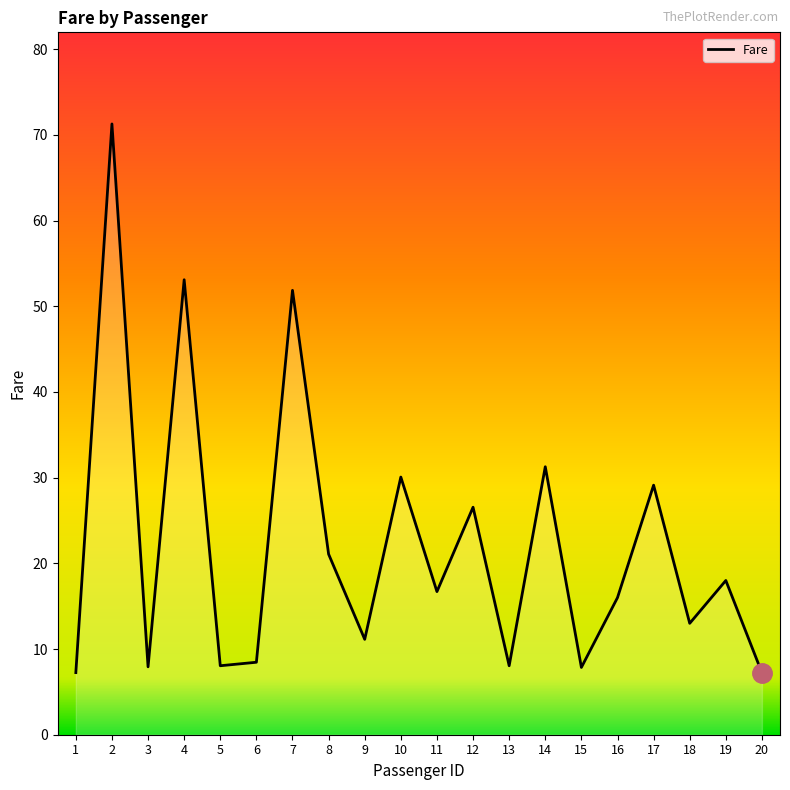

How many lines are shown in the chart?

1